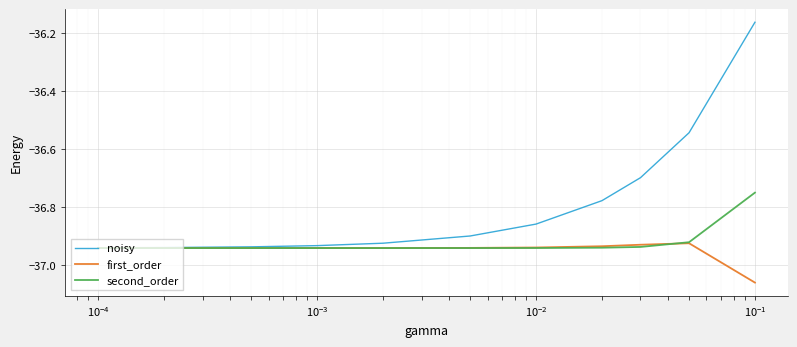

What is the sum of all first_order values?

-406.4